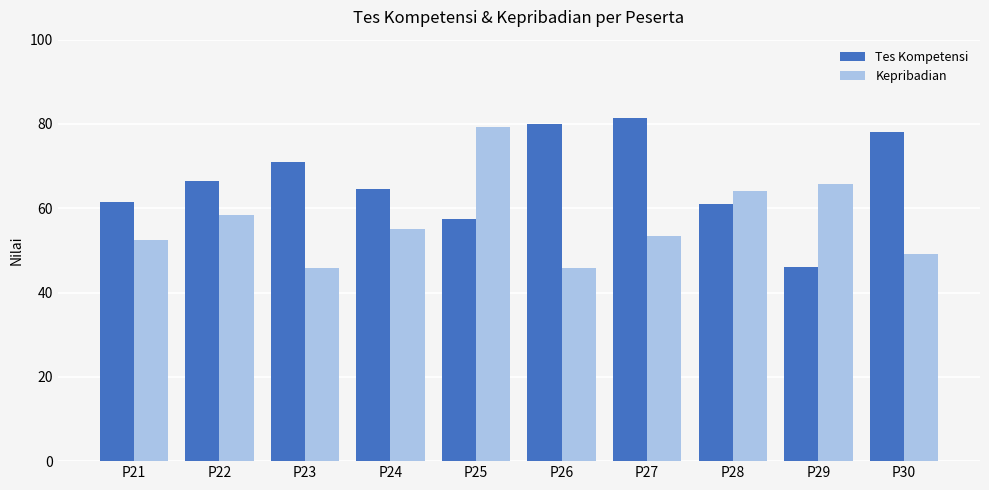

How many groups of bars are there?

10